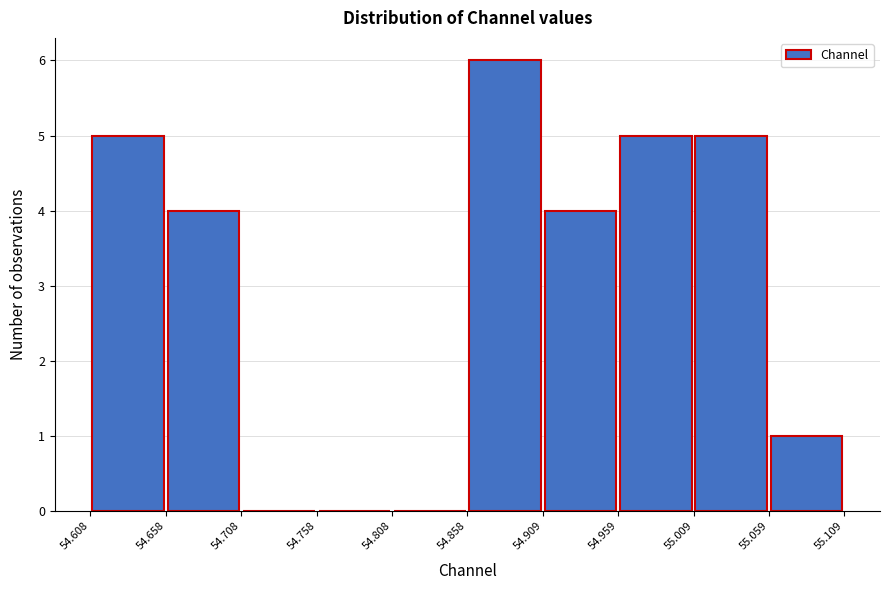

Reading left to right, list every bar in this chart as the range it spans on the x-axis followed by its height. The values are not printed on the chart, so give them approximately, as read against the axis.

54.608 to 54.658: 5
54.658 to 54.708: 4
54.708 to 54.758: 0
54.758 to 54.808: 0
54.808 to 54.858: 0
54.858 to 54.909: 6
54.909 to 54.959: 4
54.959 to 55.009: 5
55.009 to 55.059: 5
55.059 to 55.109: 1